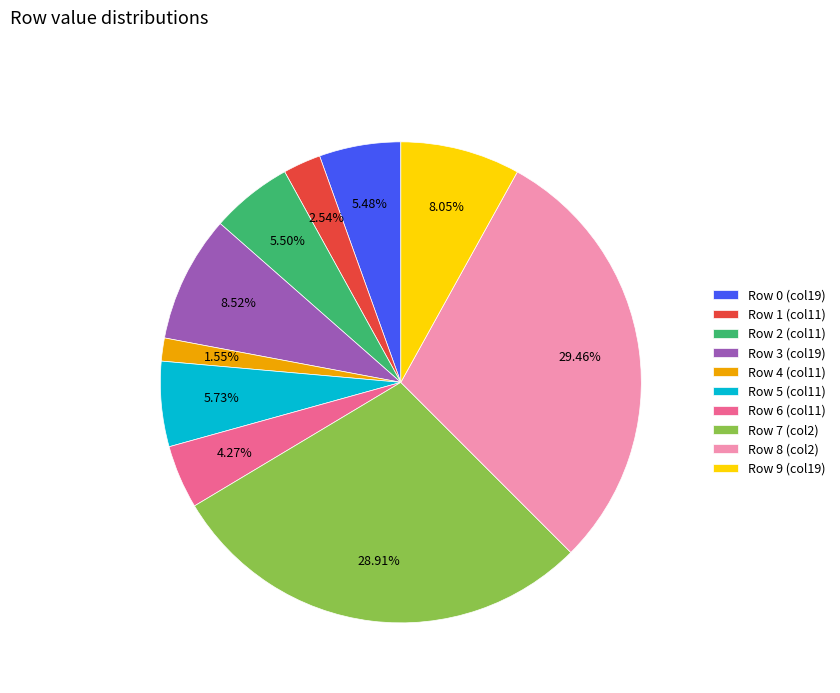

To the nearest percent, what percentage of the pie is Row 9?

8%